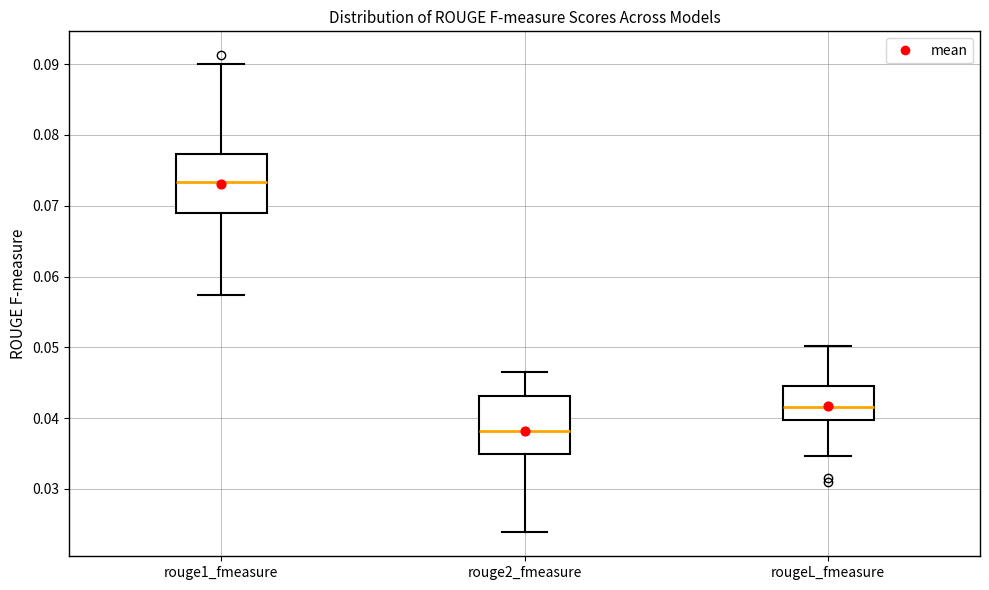

Reading left to right, read every box against the y-axis: the position of its median line, the range the box covers, and the ends of its whiskers. The values are not printed on the chart, so give them approximately, as read against the axis.

rouge1_fmeasure: median 0.073, box 0.069 to 0.077, whiskers 0.057 to 0.090
rouge2_fmeasure: median 0.038, box 0.035 to 0.043, whiskers 0.024 to 0.046
rougeL_fmeasure: median 0.042, box 0.040 to 0.045, whiskers 0.035 to 0.050